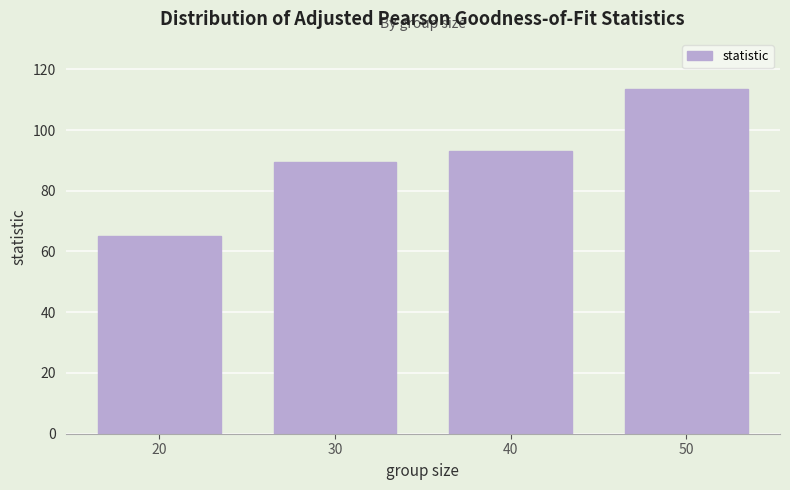

Reading left to right, what are all the values shown in this chart?

20=65.0	30=89.5	40=93.1	50=113.6